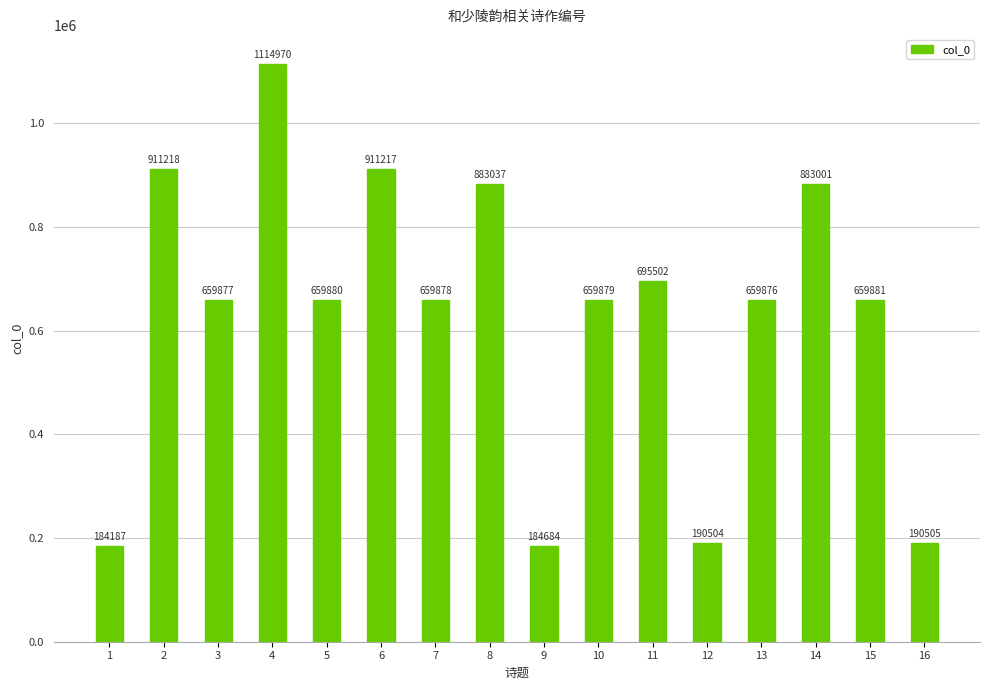

What is the difference between the maximum and minimum values?

930783